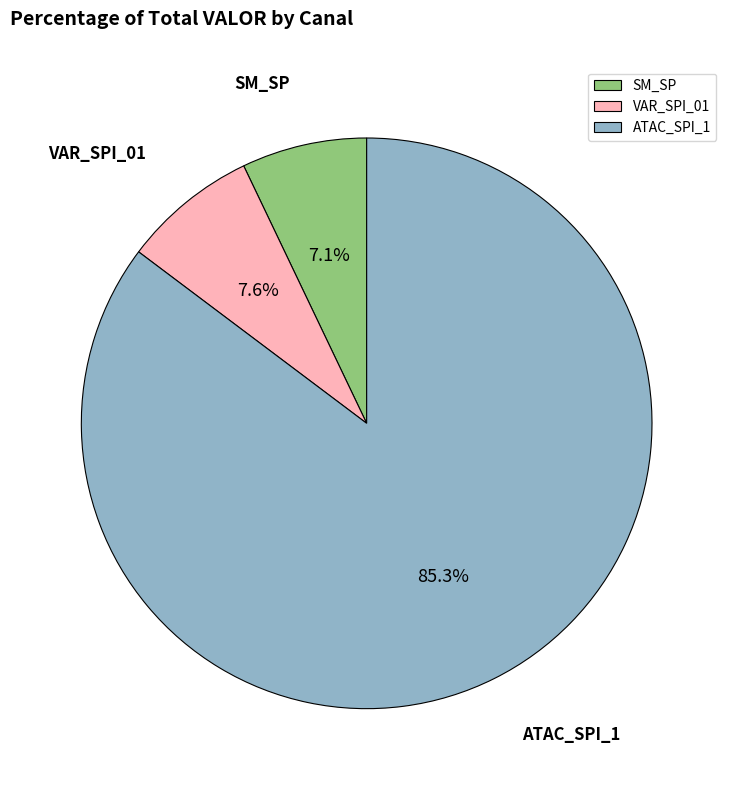

Between VAR_SPI_01 and ATAC_SPI_1, which is larger?

ATAC_SPI_1